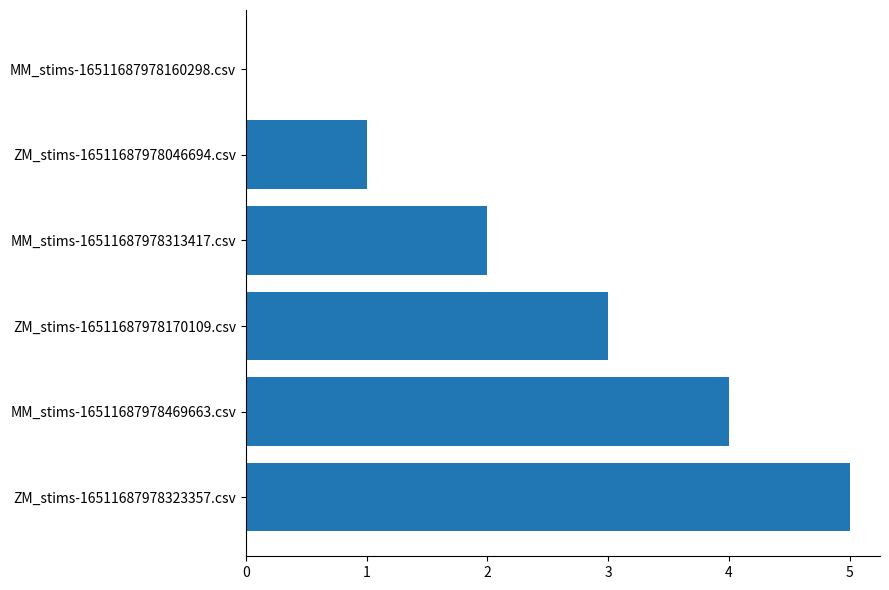

The chart shows a value of 4 at MM_stims-16511687978469663.csv. True or false?

True